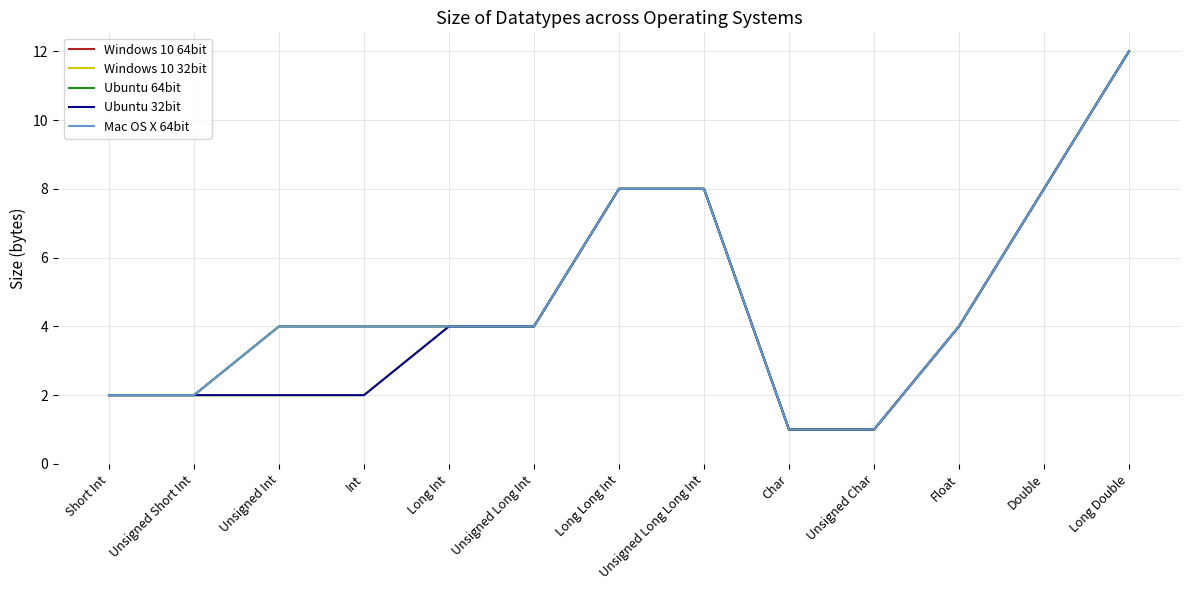

How many values in the Windows 10 64bit series exceed 4?

4